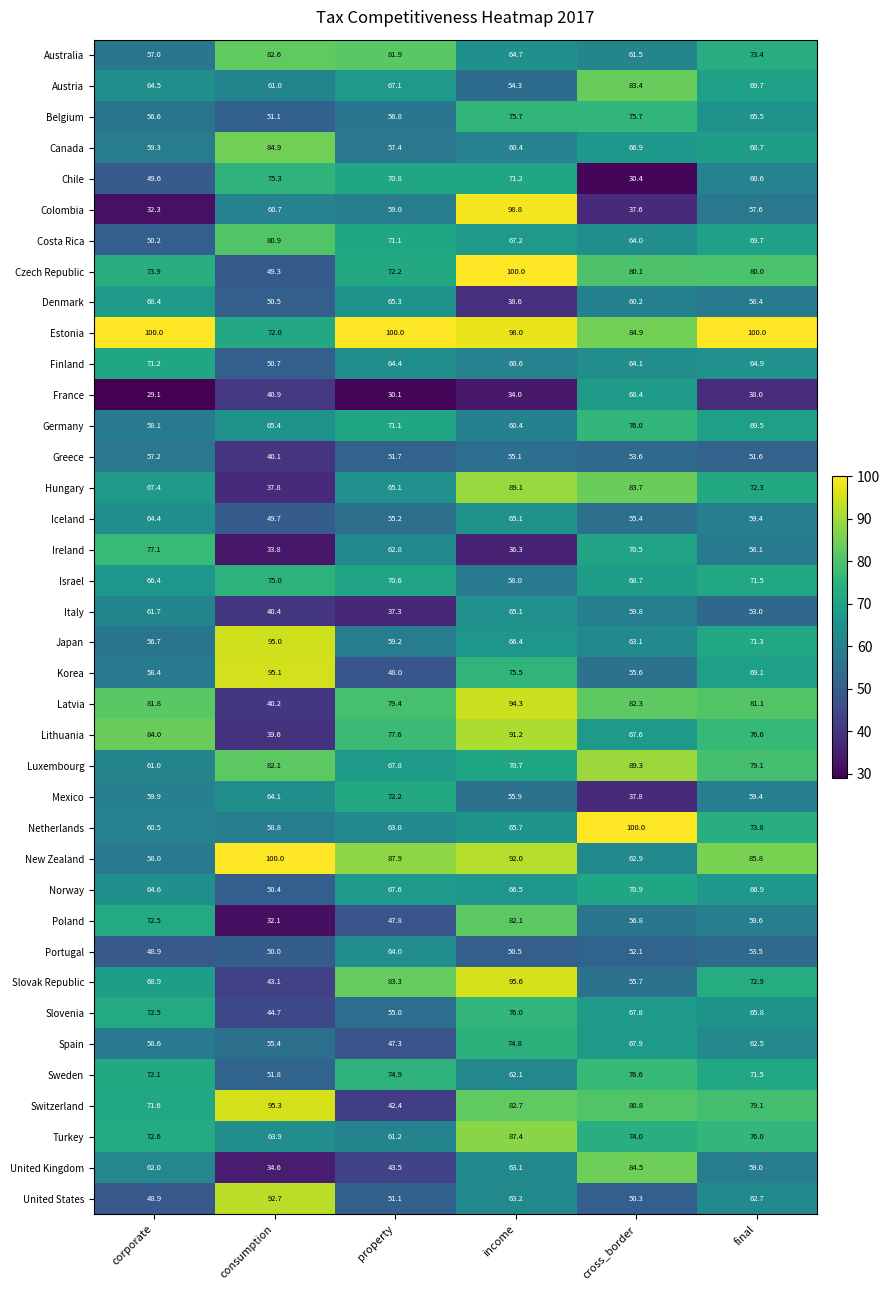

What is the difference between the maximum and second lowest values in the Belgium series?

19.1